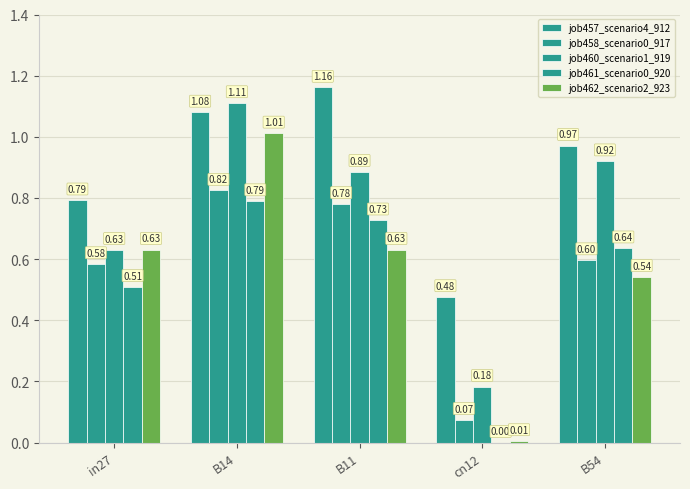

List the series in order of their peak value, lowest first.

job461_scenario0_920, job458_scenario0_917, job462_scenario2_923, job460_scenario1_919, job457_scenario4_912